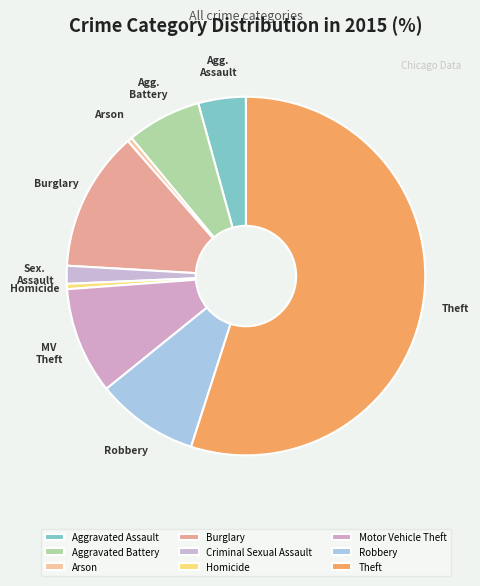

Which category has the biggest portion of the pie?

Theft